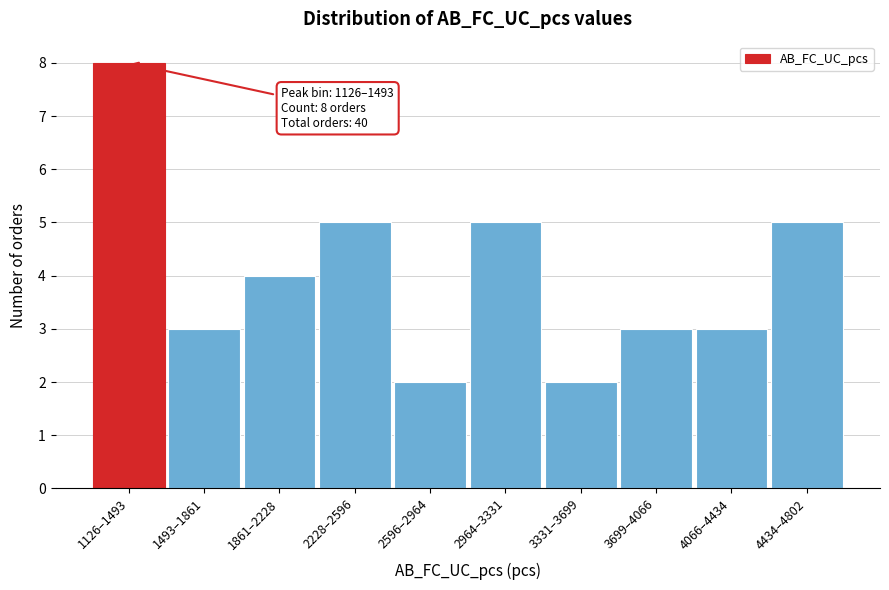

Reading left to right, extract all data points from this chart.

8	3	4	5	2	5	2	3	3	5